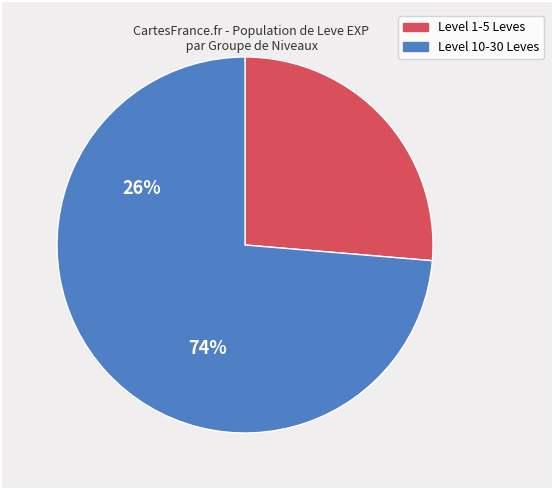

Does any single category account for the majority?

Yes